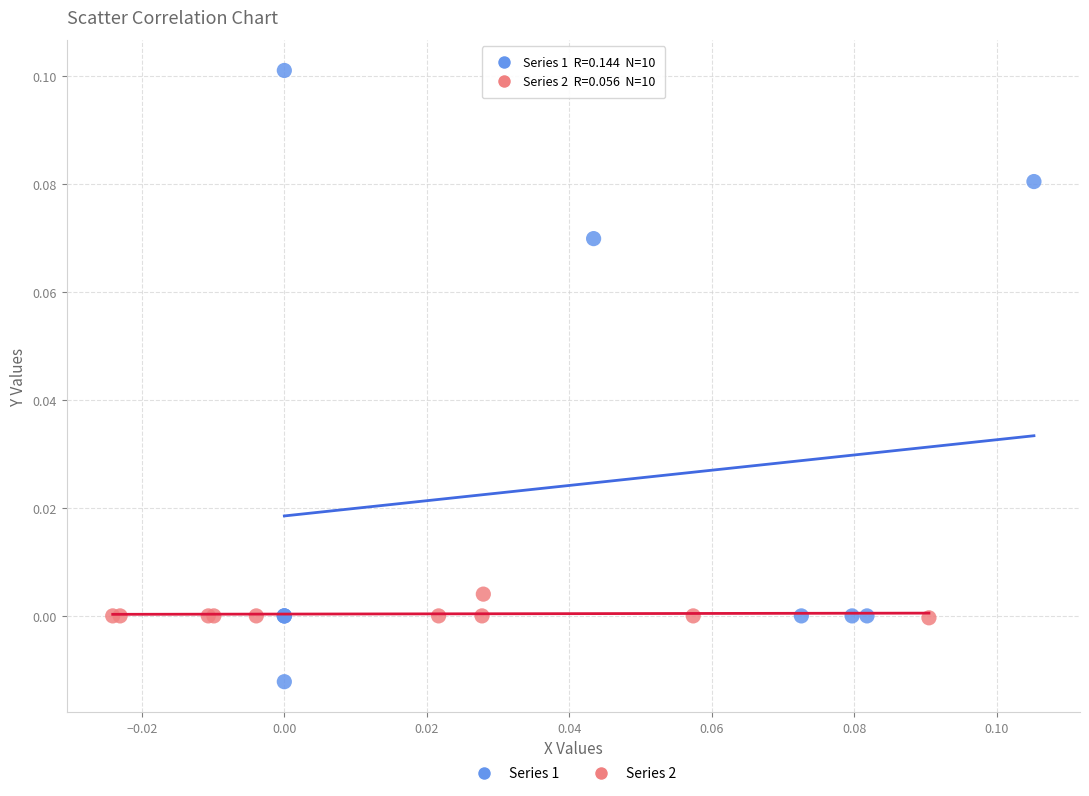

Which series has the largest Y range (max minus min)?

Series 1